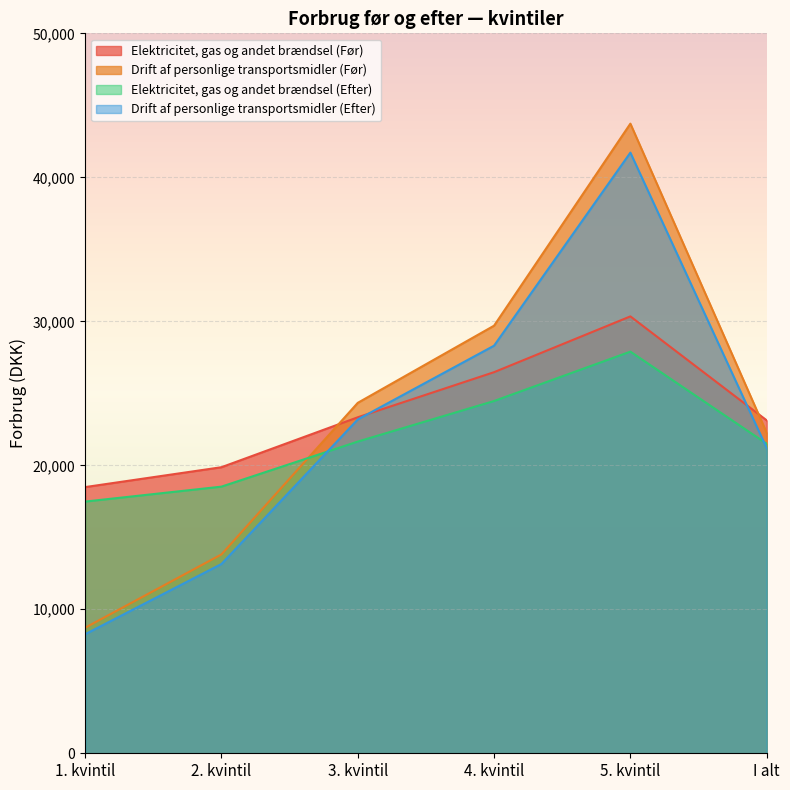

What is the average value of the Elektricitet, gas og andet brændsel (Efter) series?

21917.1